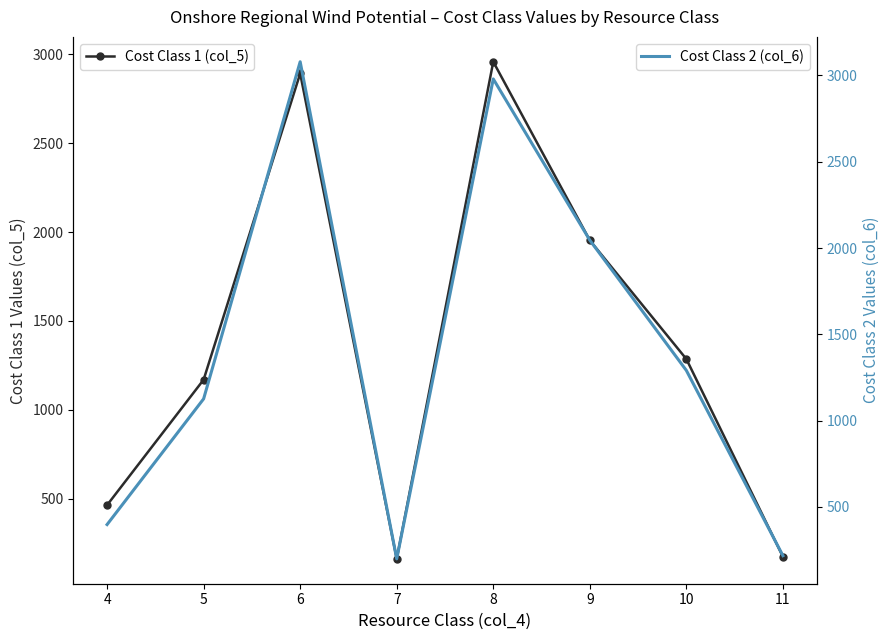

The value of Cost Class 1 (col_5) at 6 is 4071.8. True or false?

False